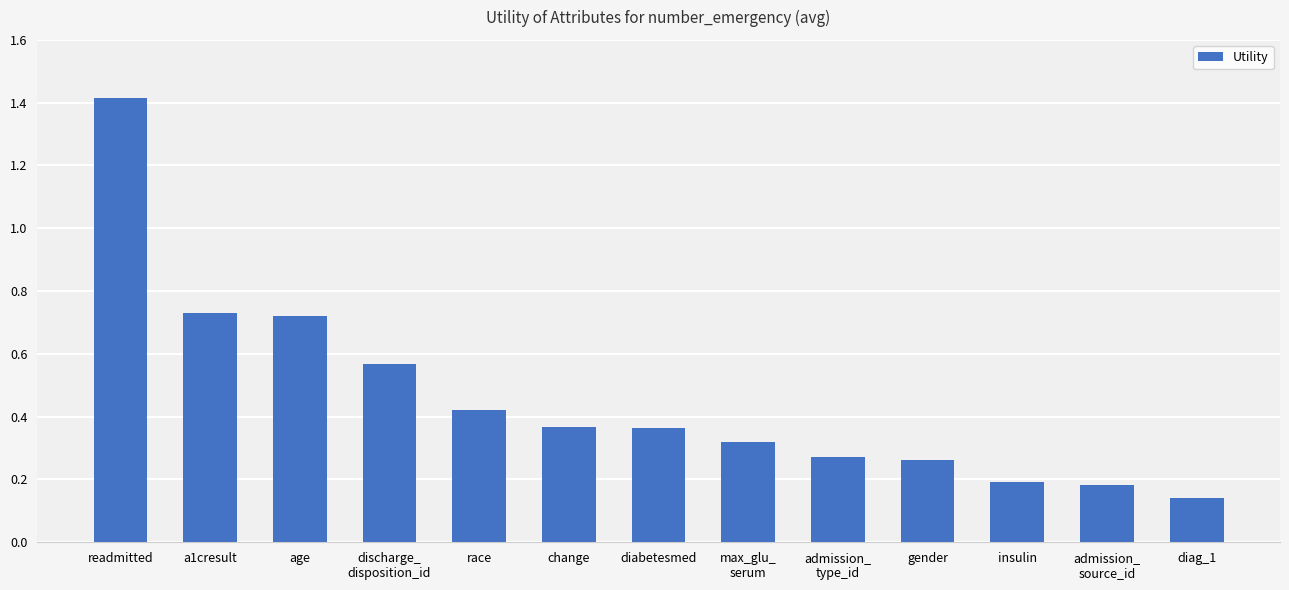

Which has a higher value, diag_1 or age?

age